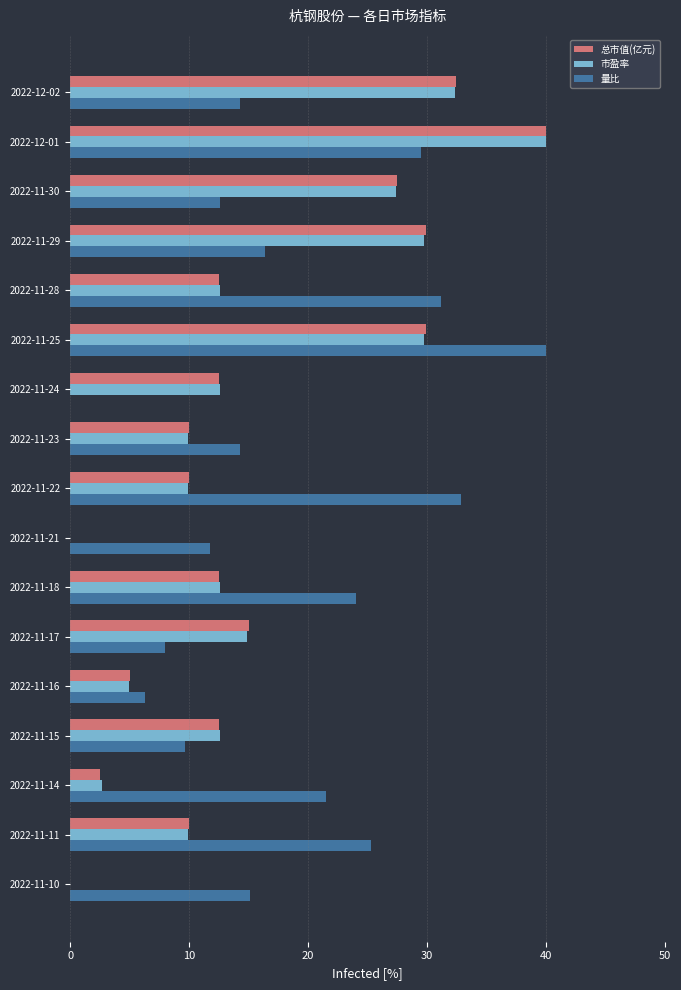

What are all the series names shown in the legend?

总市值(亿元), 市盈率, 量比